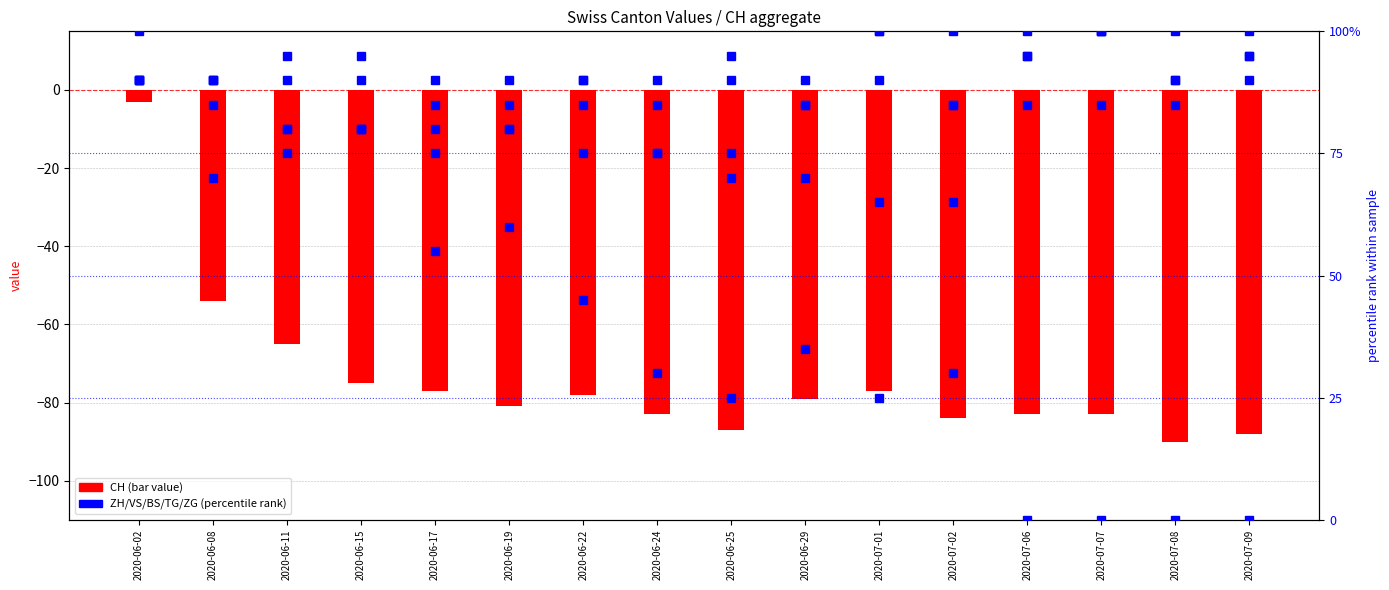

What is the lowest value of the ZG series?

85